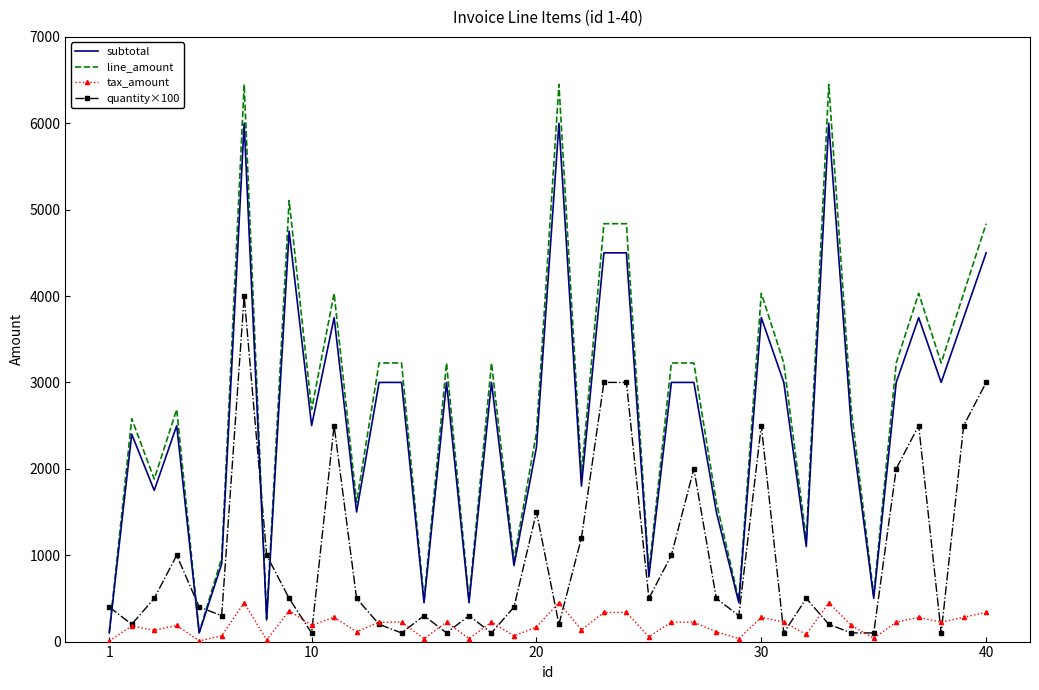

What is the greatest value displayed?

6450.0